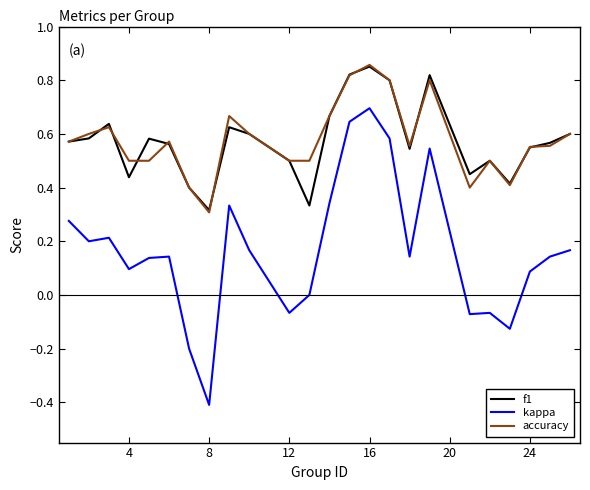

True or false: f1 and kappa intersect in this chart.

False